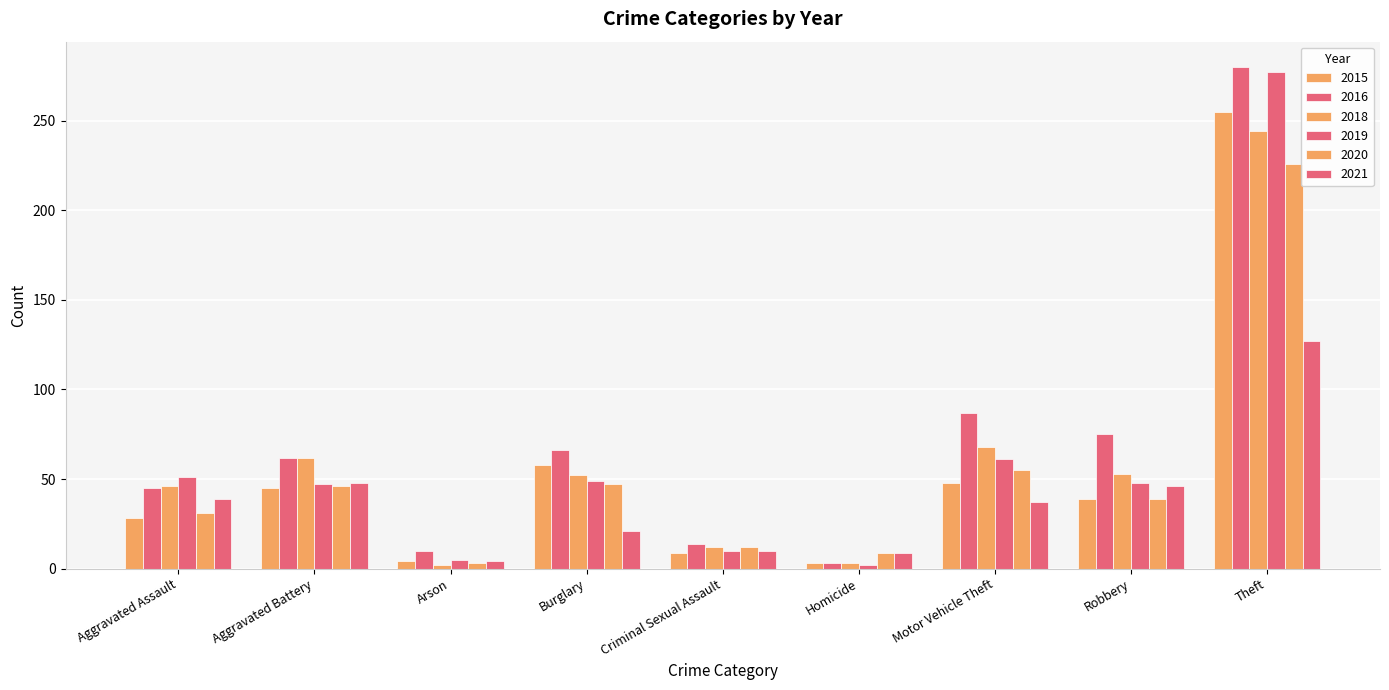

Is it true that 2015 equals 4 at Arson?

True